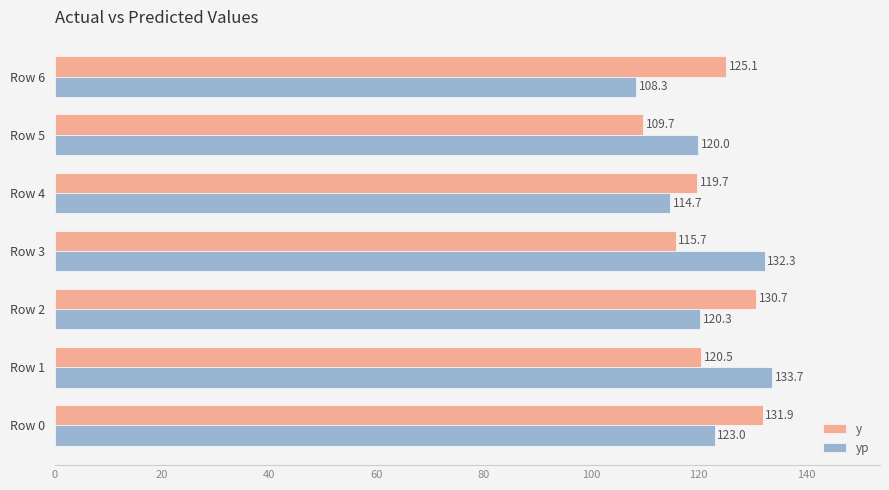

What are all the series names shown in the legend?

y, yp